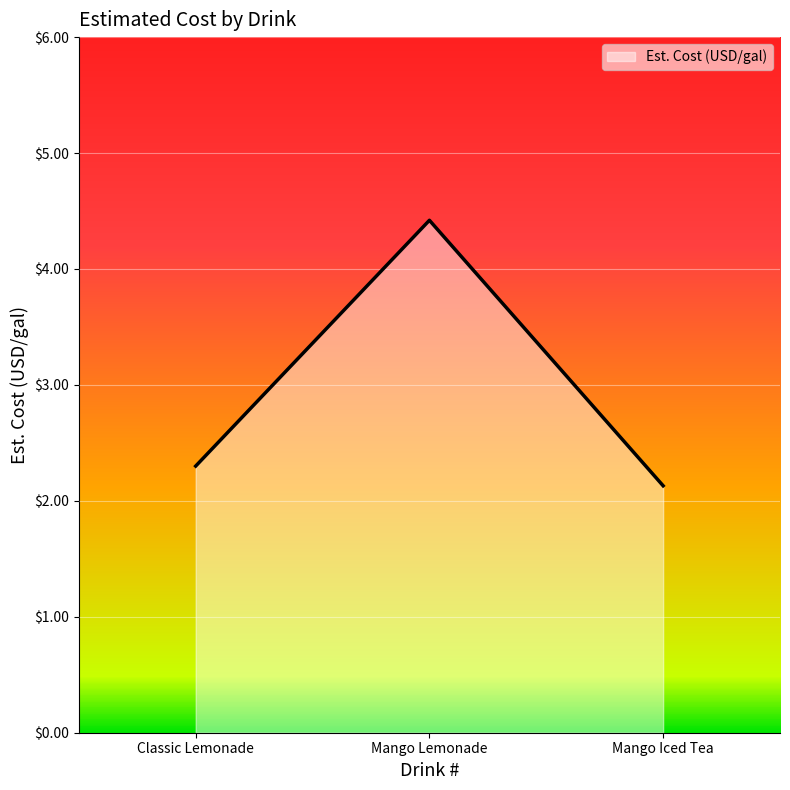

Which category has the lowest value across all series?

Mango Iced Tea